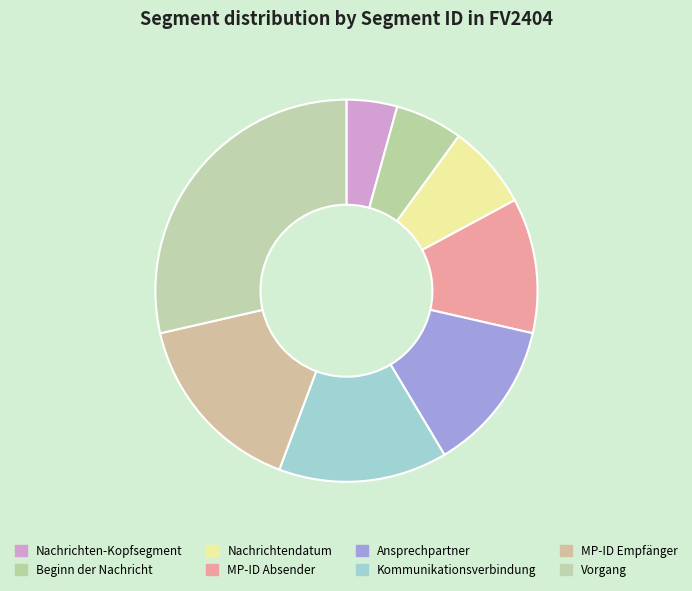

Which slice is the smallest?

Nachrichten-Kopfsegment